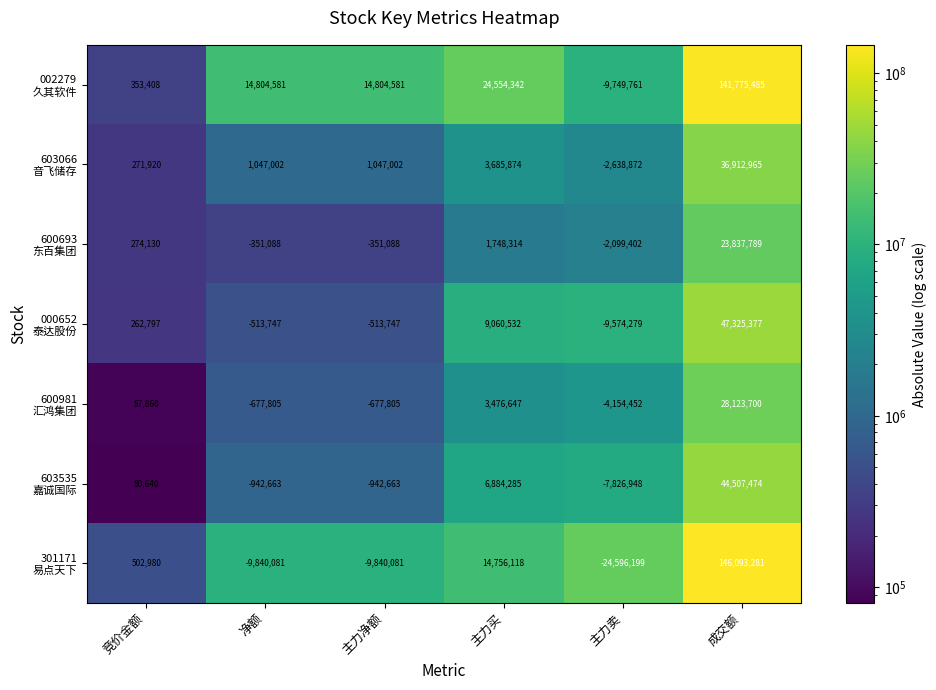

What is the spread (max minus min) of values at 净额?

24644662